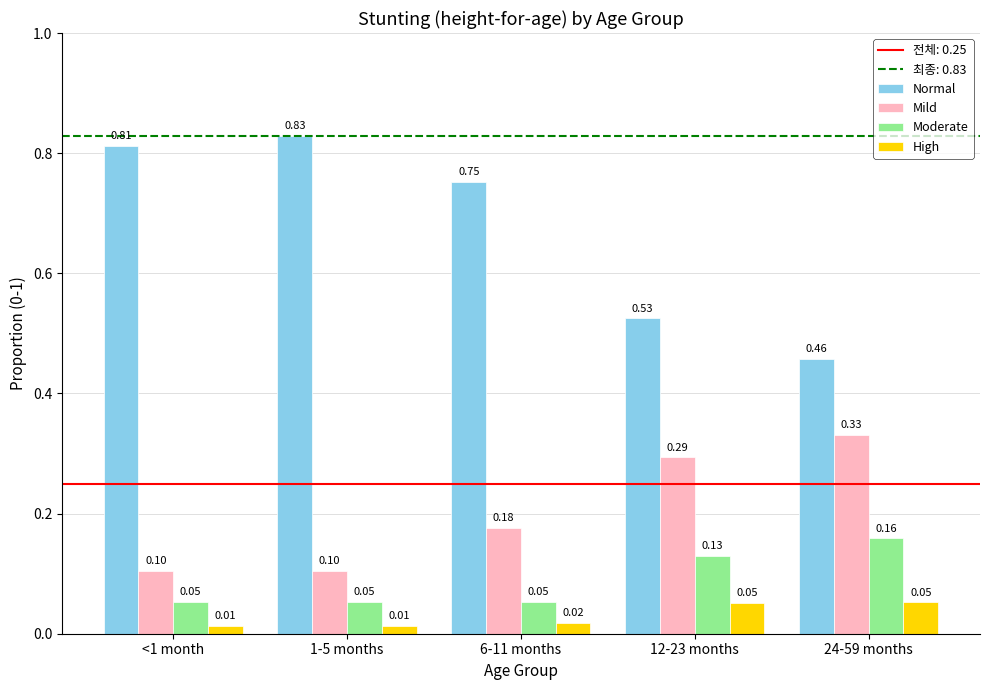

What position from the left is 1-5 months?

2